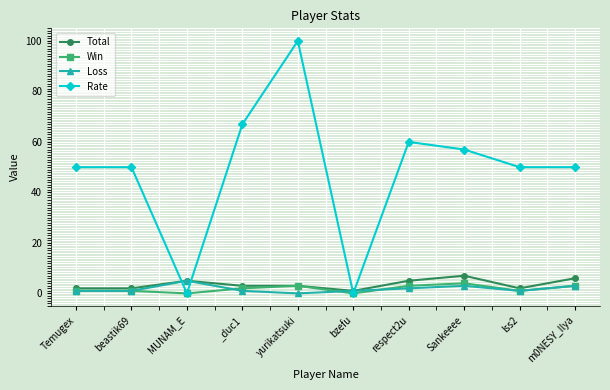

What is the label of the 4th point from the right?

respect2u